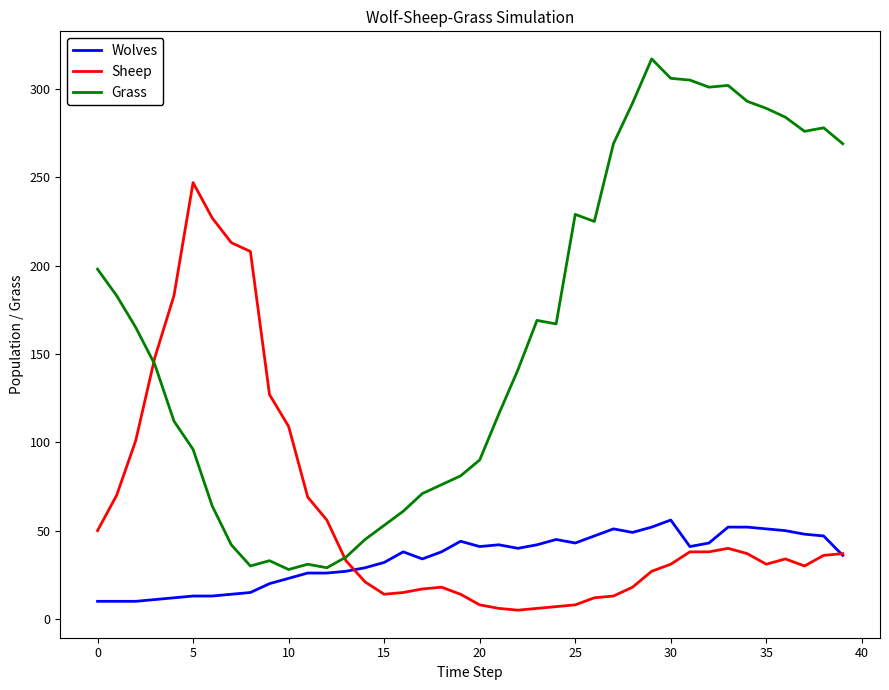

Which series has the largest range (max minus min)?

Grass